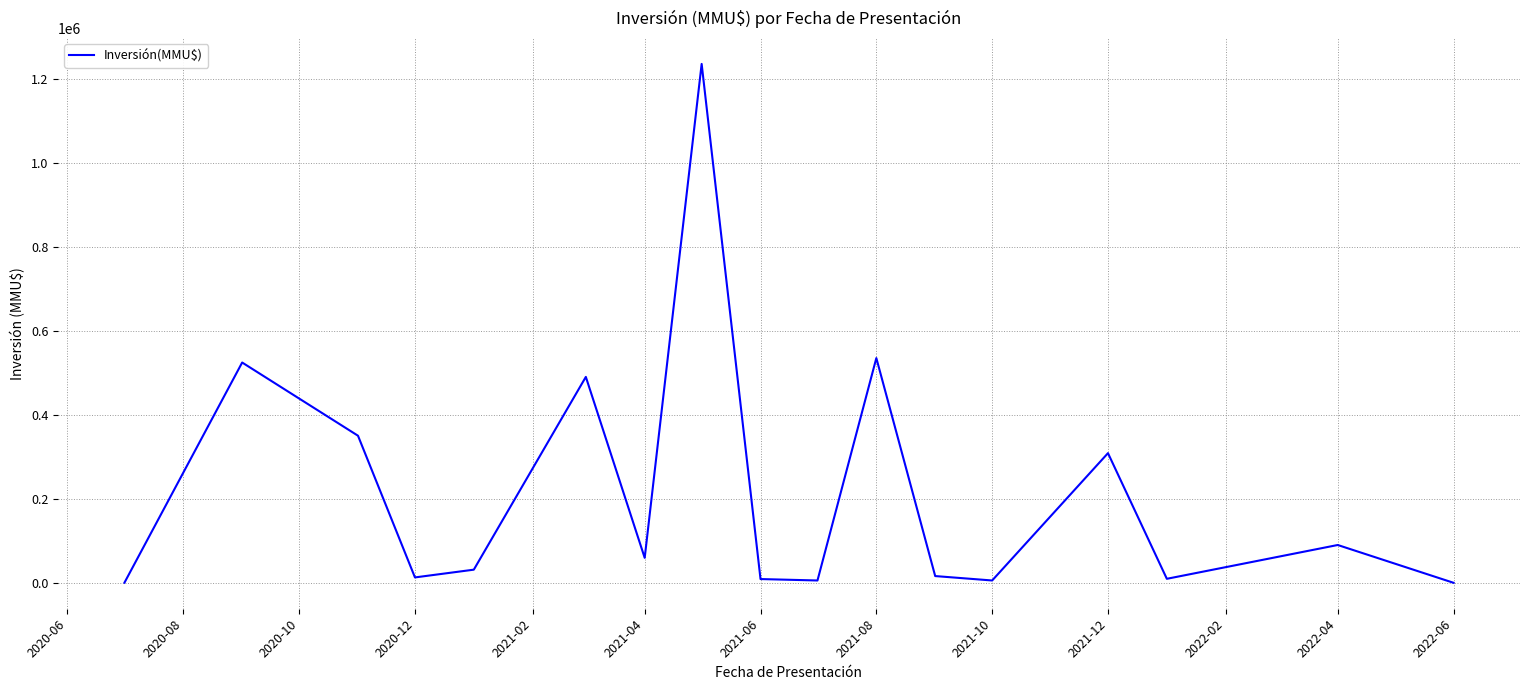

What is the maximum value shown in the chart?

1236000